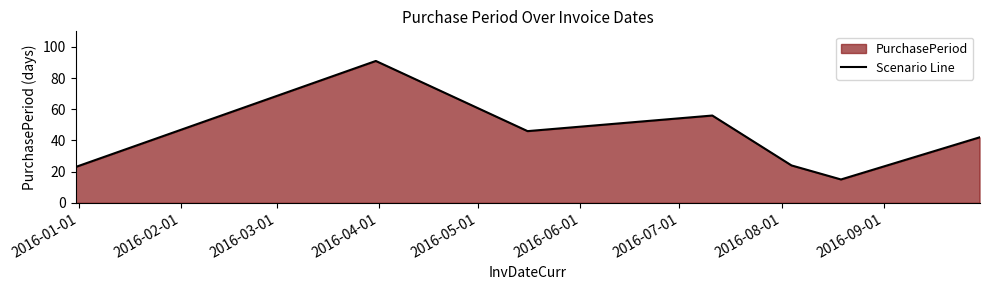

How many interior local peaks (higher than both neighbors) does the data have?

2